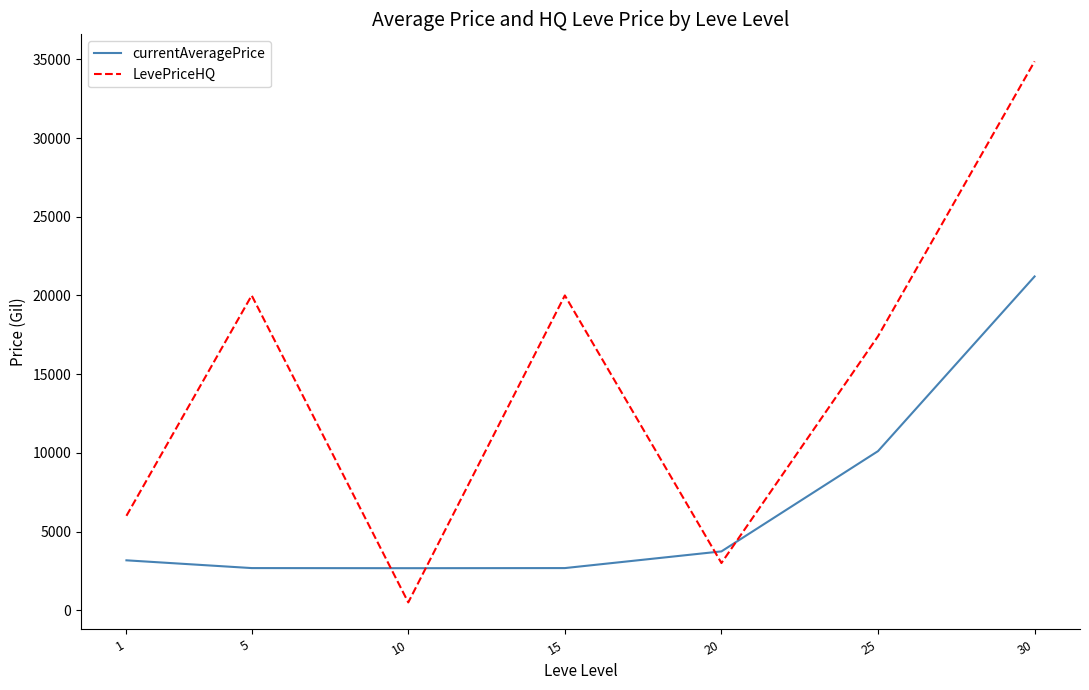

The LevePriceHQ series shows 12350.0 at 15. True or false?

False